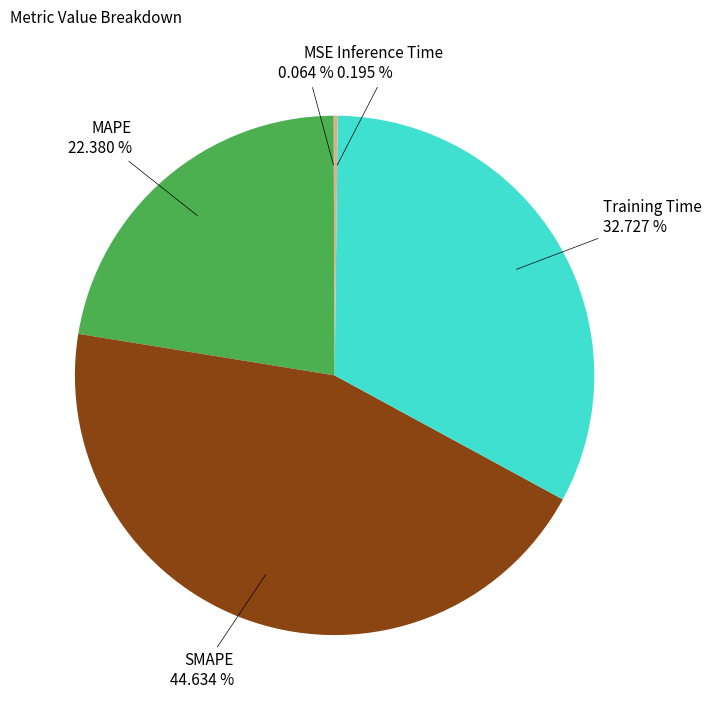

To the nearest percent, what is the difference between the largest and smallest slice percentages?

45%